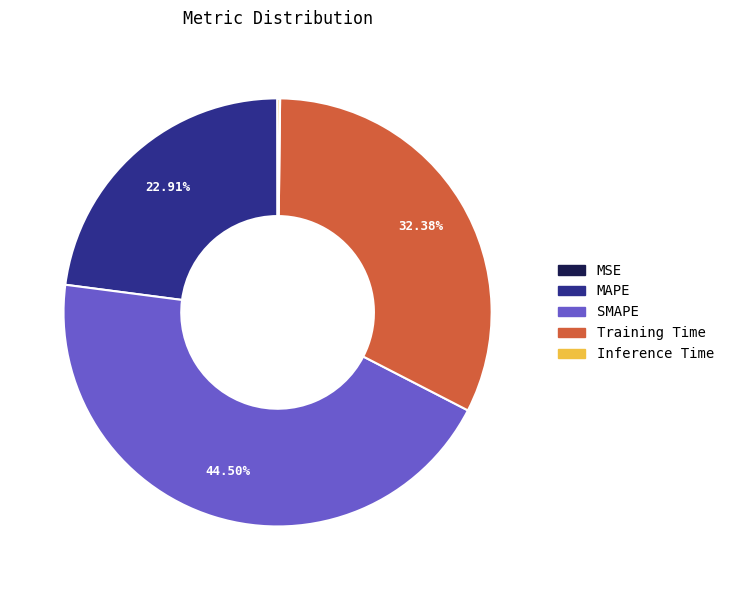

Which slice is the largest?

SMAPE